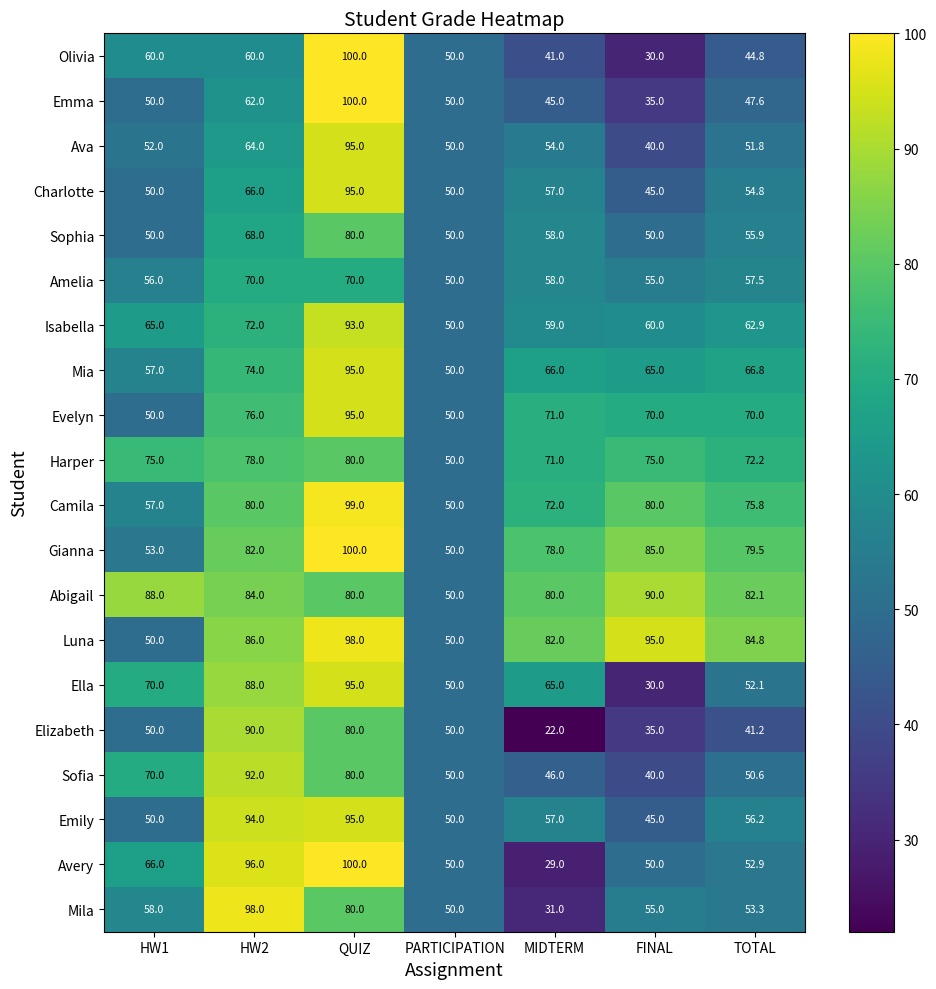

True or false: Ella has a value of 47.9 at HW2.

False